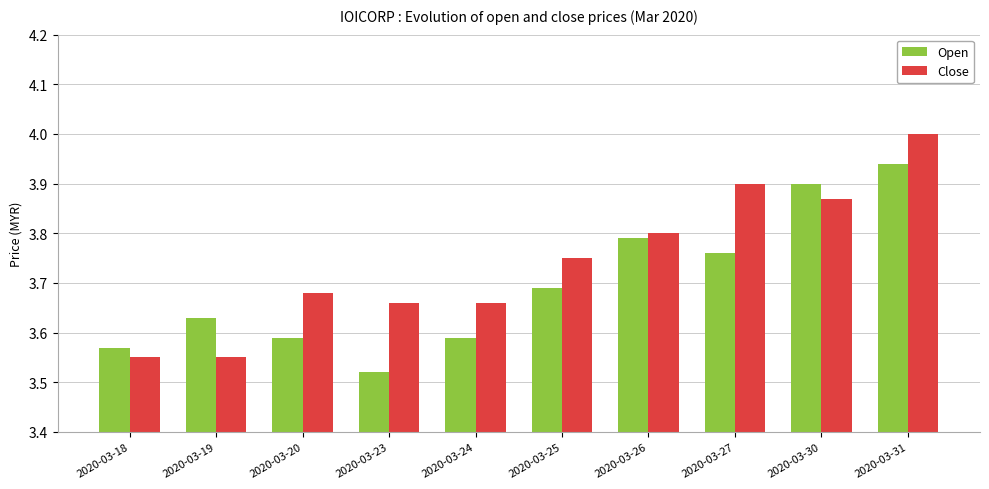

At 2020-03-25, list the series in order from smallest to largest.

Open, Close